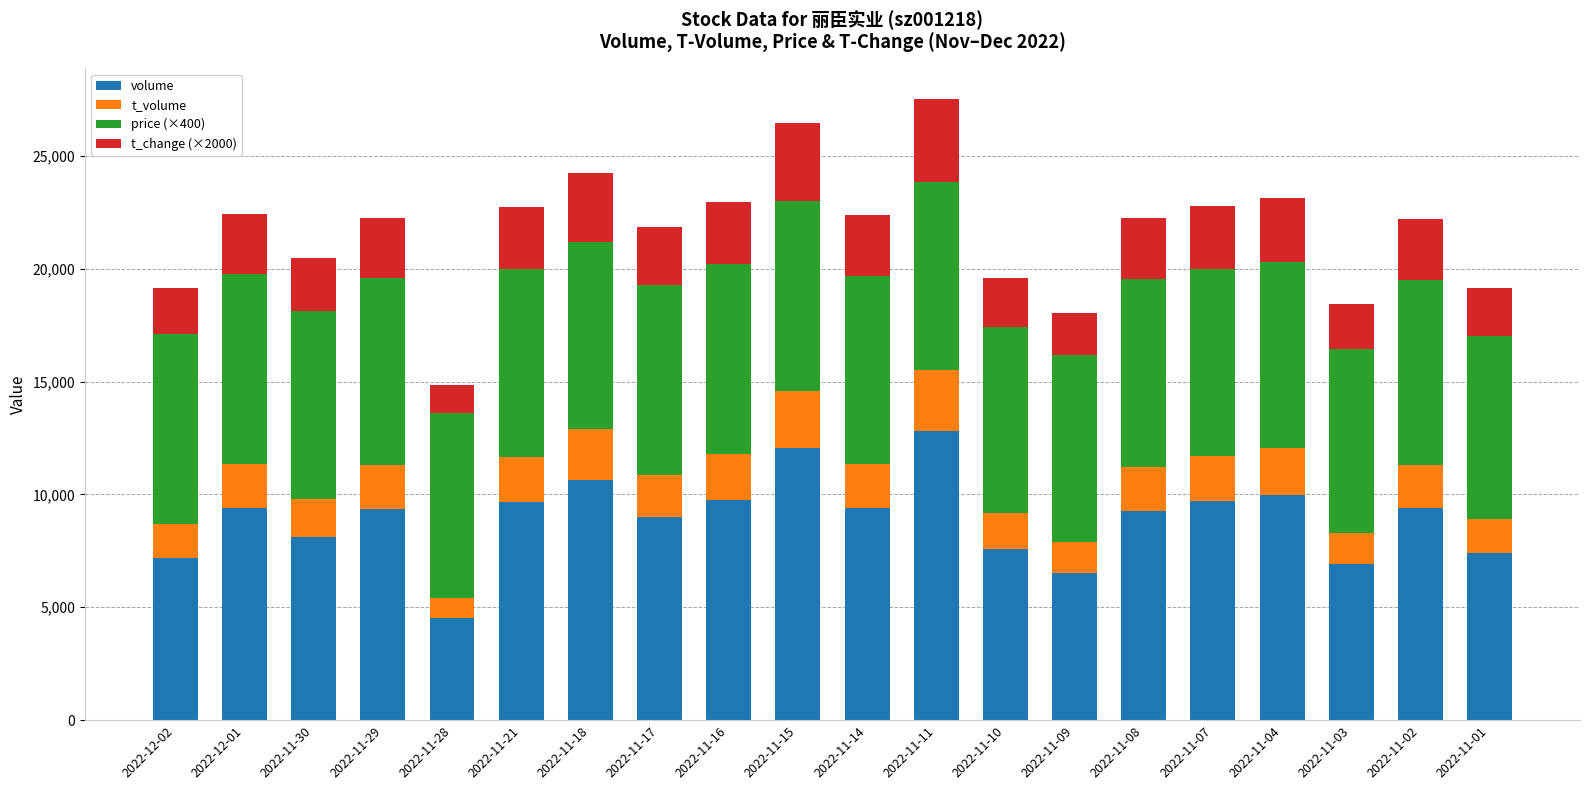

What is the minimum value for volume?

4511